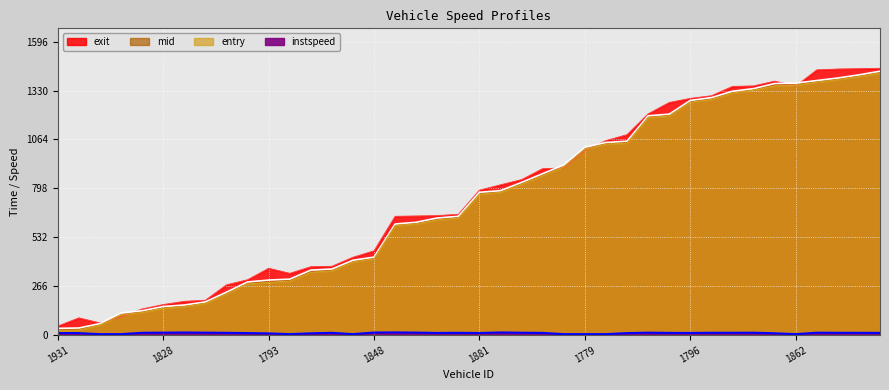

How many interior local valleys does the instspeed series have?

6